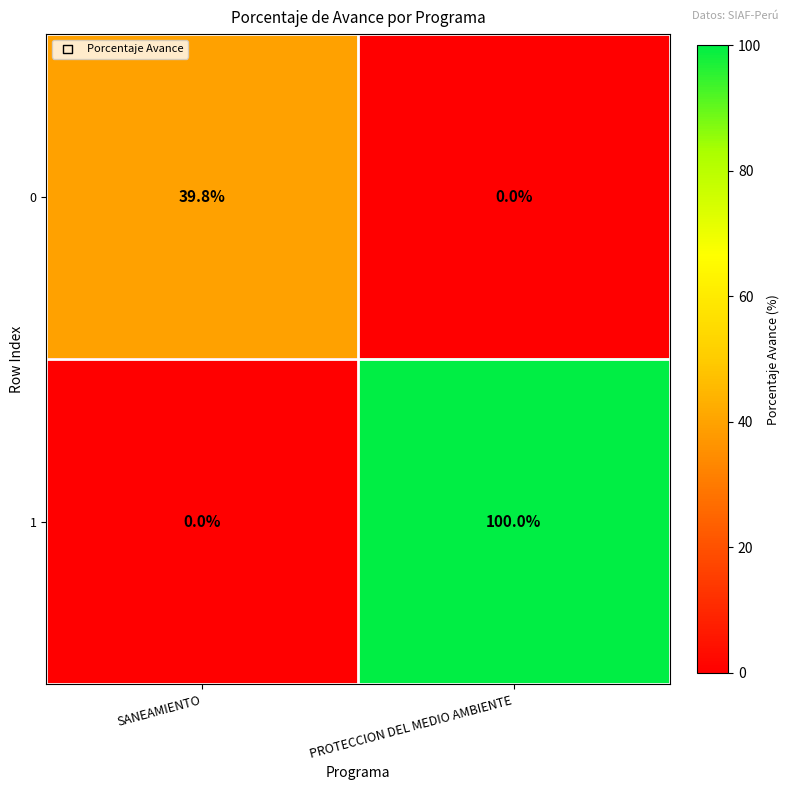

What is the average value of the 1 series?

50.0